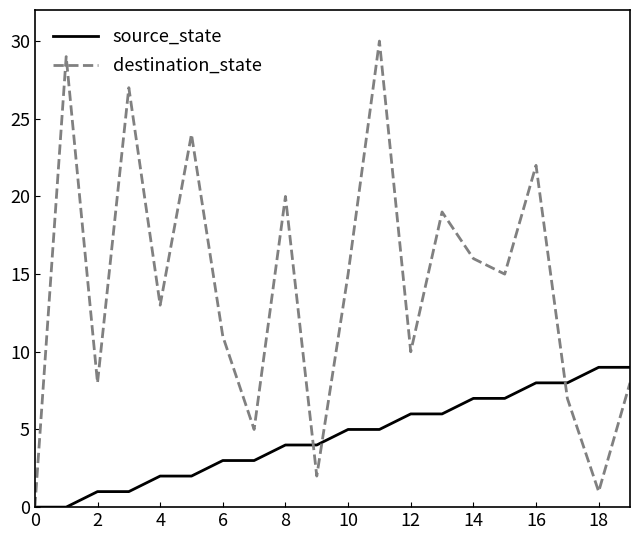

List the series in order of their peak value, highest first.

destination_state, source_state